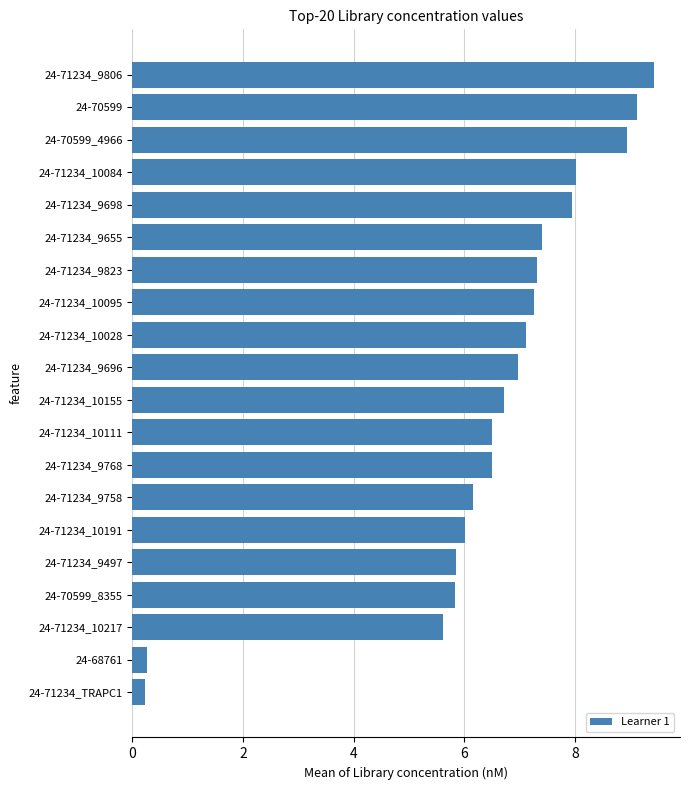

What is the sum of the values at 24-71234_10111 and 24-70599_8355?

12.3